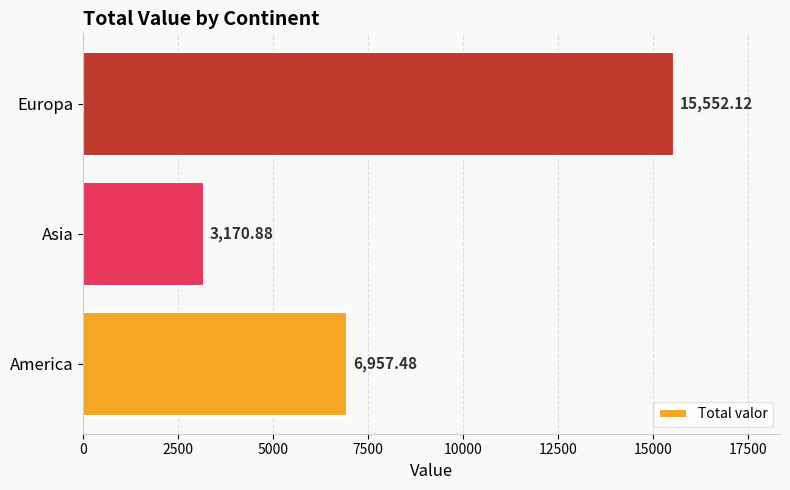

What is the ratio of the value at Europa to the value at America?

2.2